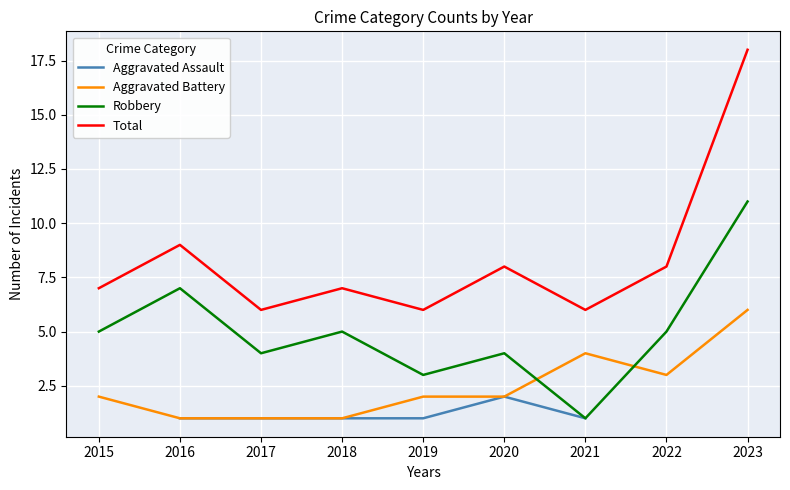

What is the difference between the maximum and second lowest values in the Aggravated Battery series?

5